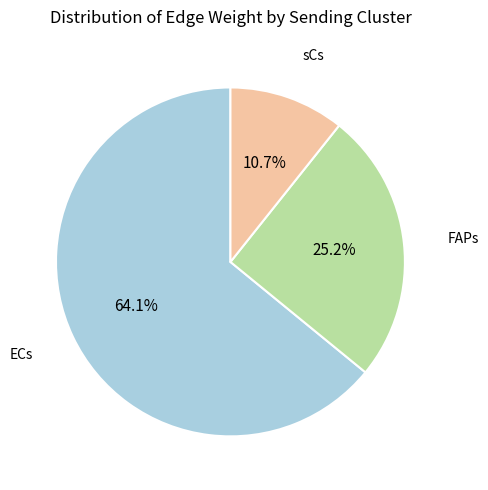

Does any single category account for the majority?

Yes